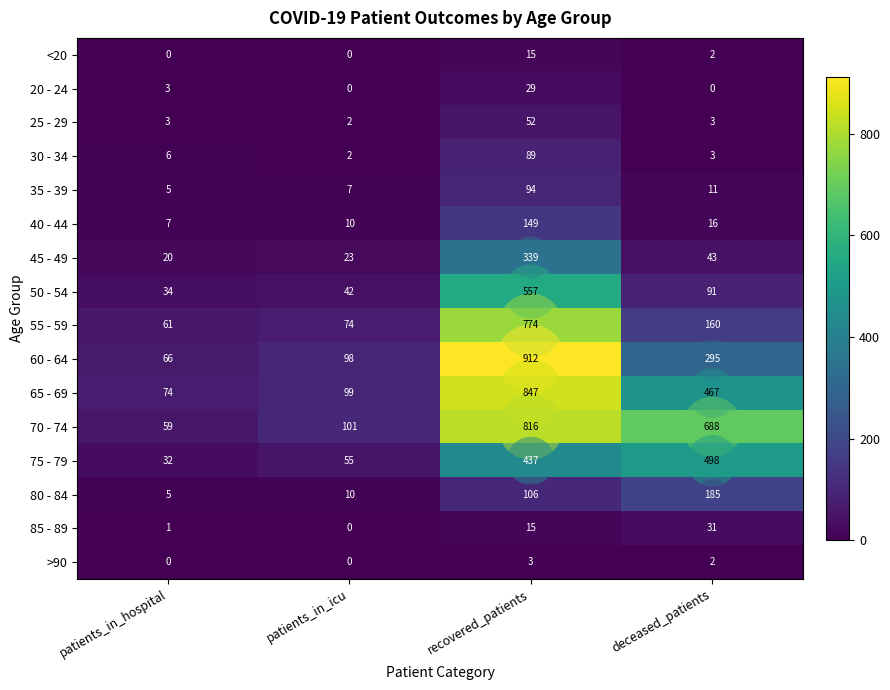

What is the difference between the 40 - 44 values at recovered_patients and deceased_patients?

133